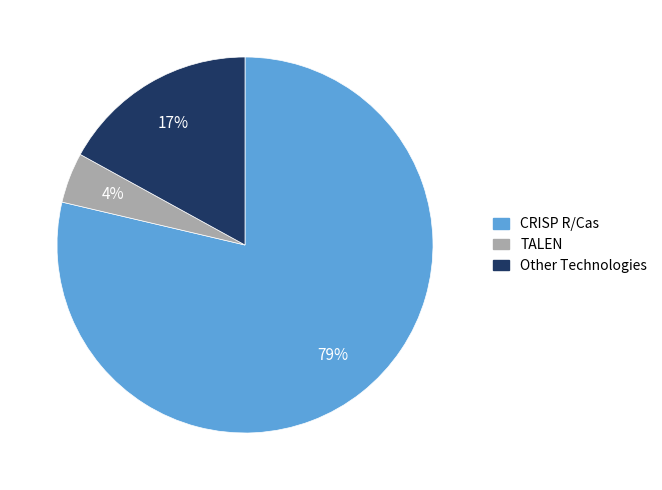

Is there a majority slice in this chart?

Yes